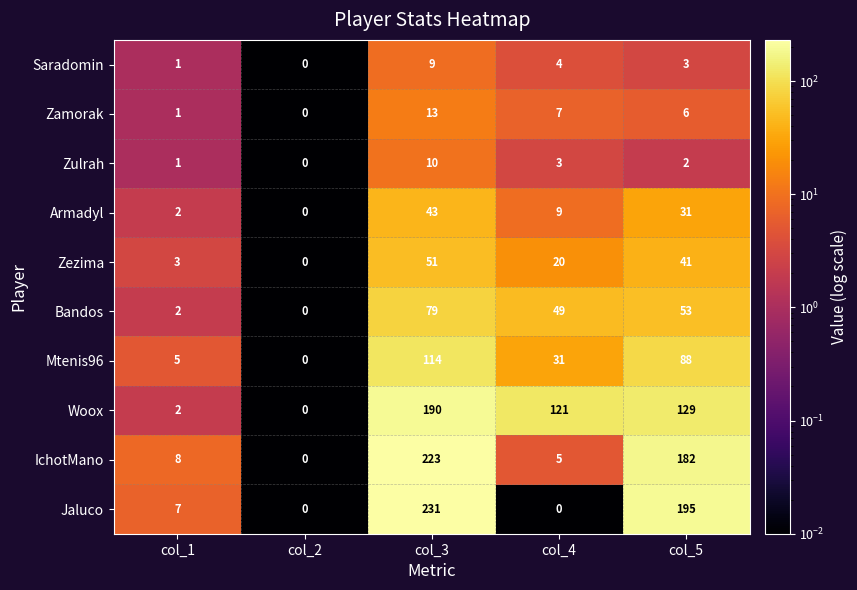

Rank the series at col_4 from highest to lowest value.

Woox, Bandos, Mtenis96, Zezima, Armadyl, Zamorak, IchotMano, Saradomin, Zulrah, Jaluco